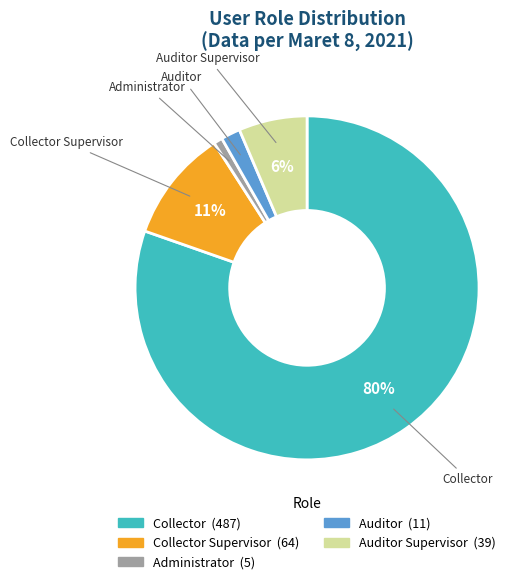

How many slices are in this pie chart?

5